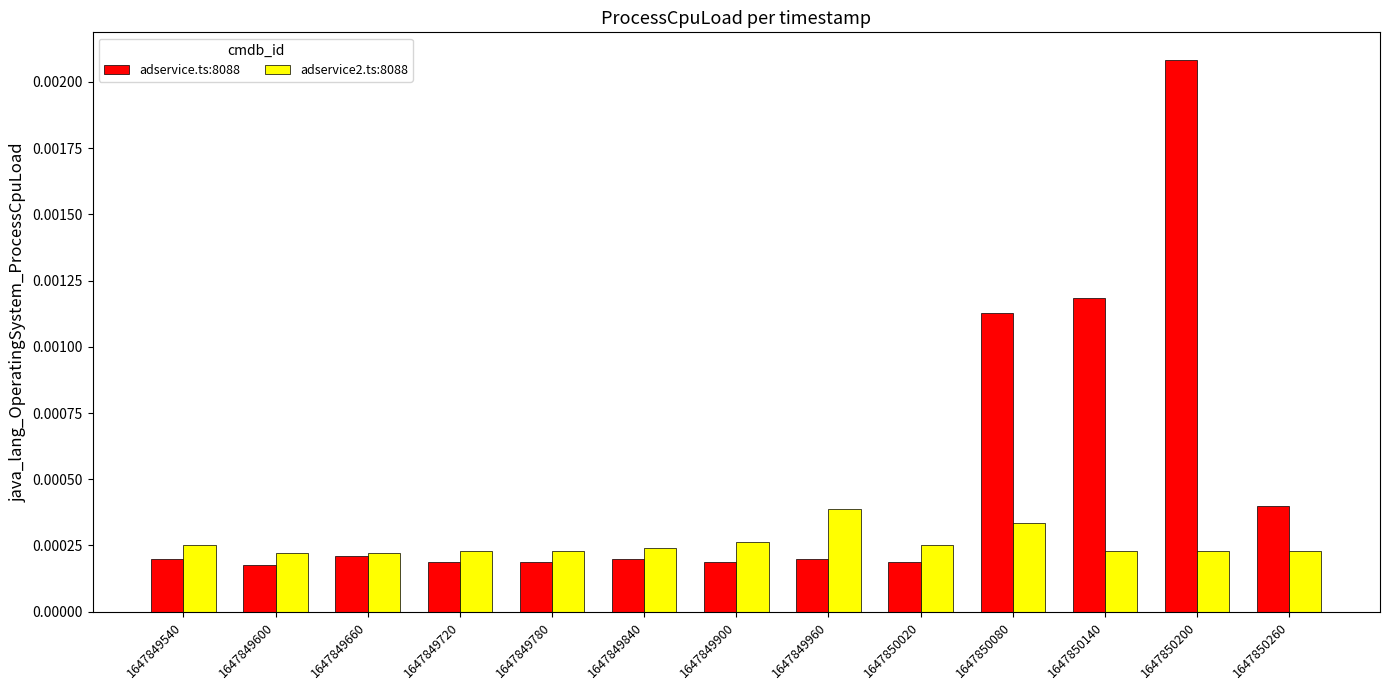

List the series in order of their peak value, highest first.

adservice.ts:8088, adservice2.ts:8088